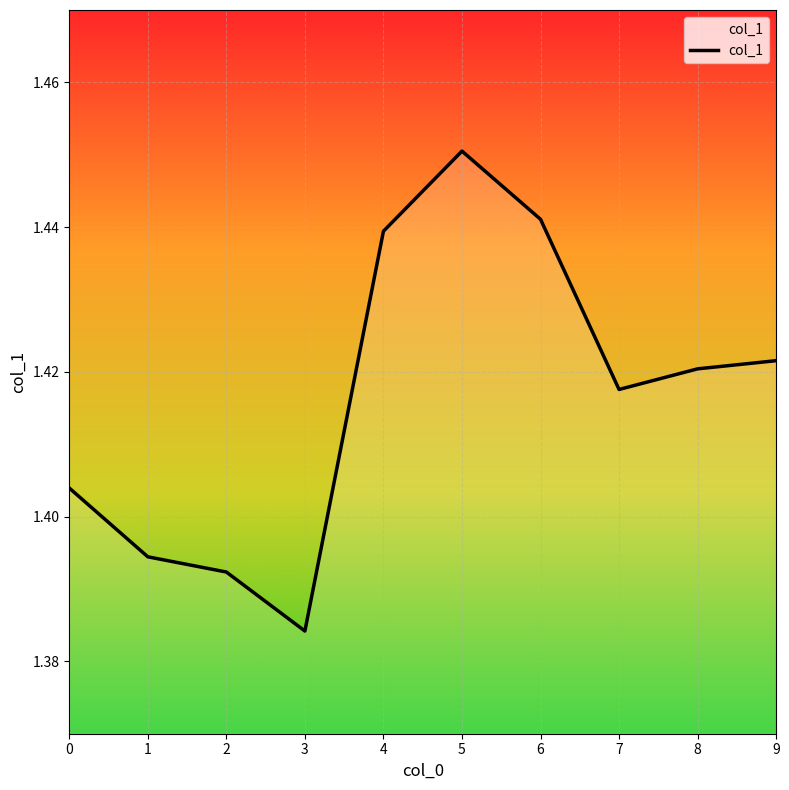

Which category has the highest value across all series?

5